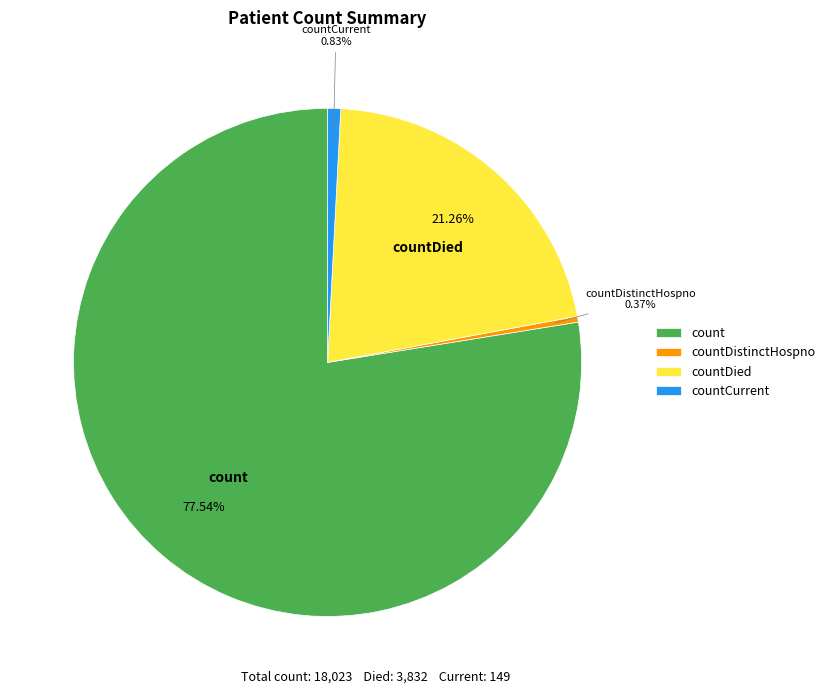

Which slice is the largest?

count